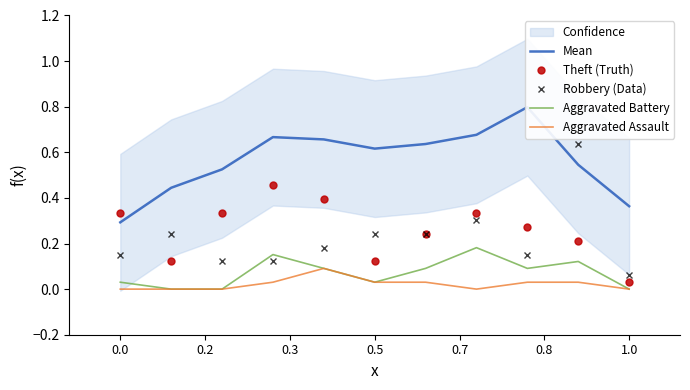

True or false: Robbery (Data) and Aggravated Assault intersect in this chart.

False